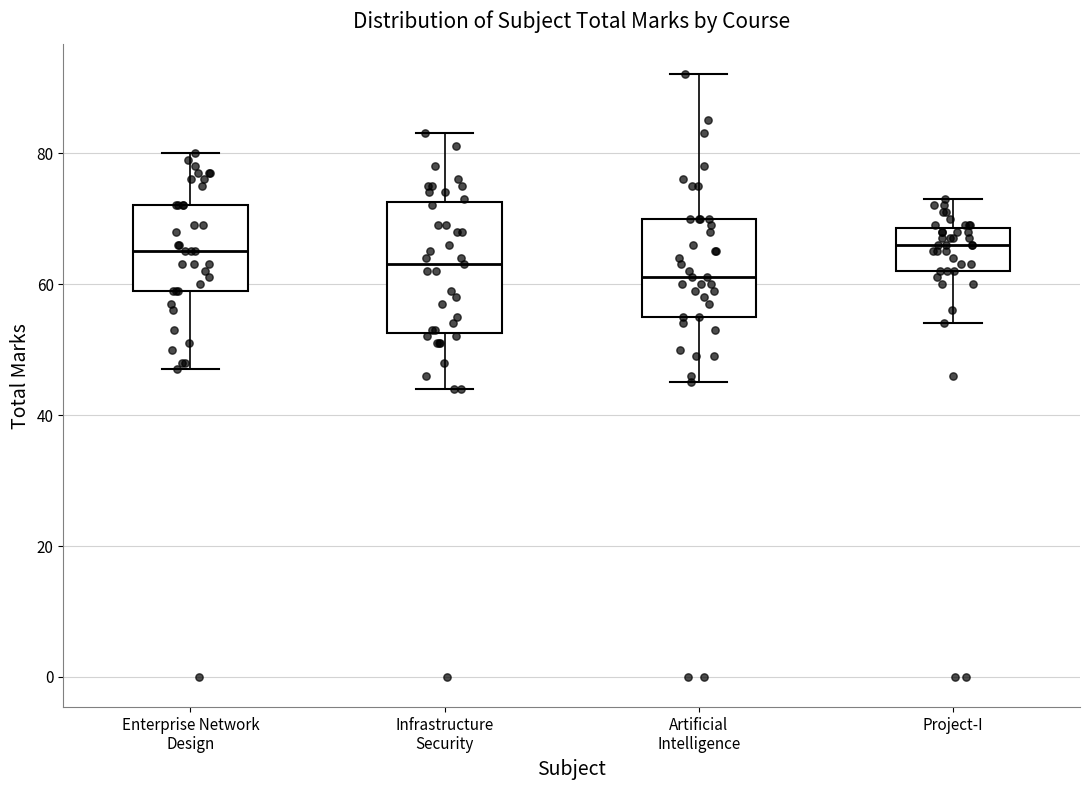

Which box is the tallest, from its lower edge to its upper edge?

Infrastructure Security